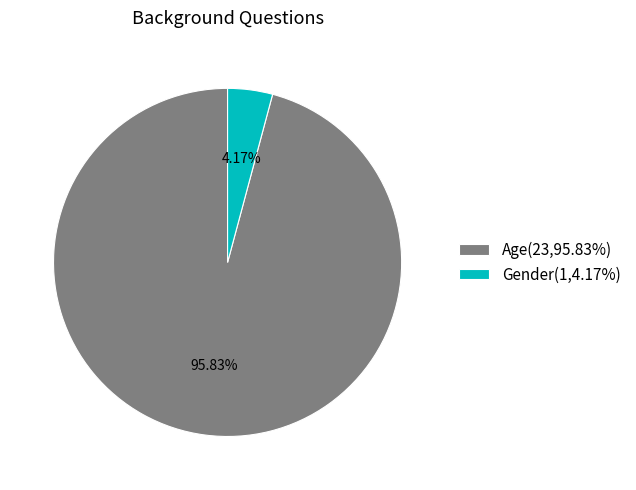

To the nearest percent, what is the difference between the largest and smallest slice percentages?

92%